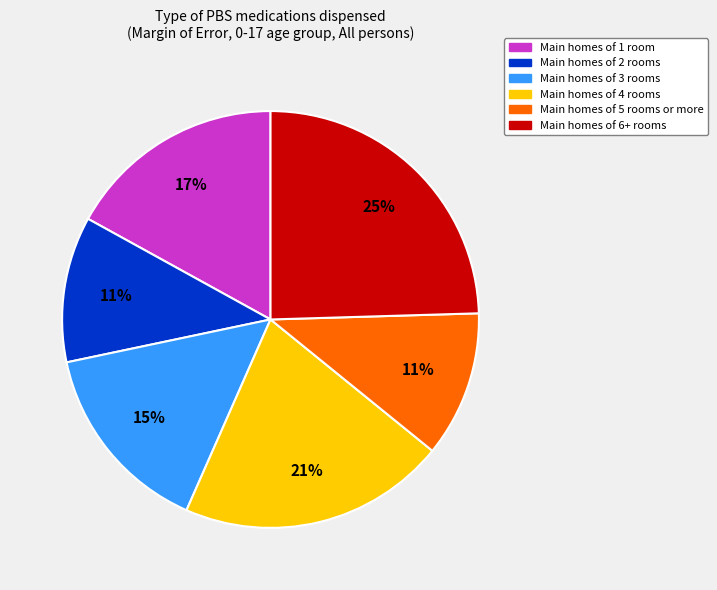

To the nearest percent, what is the average slice percentage?

17%